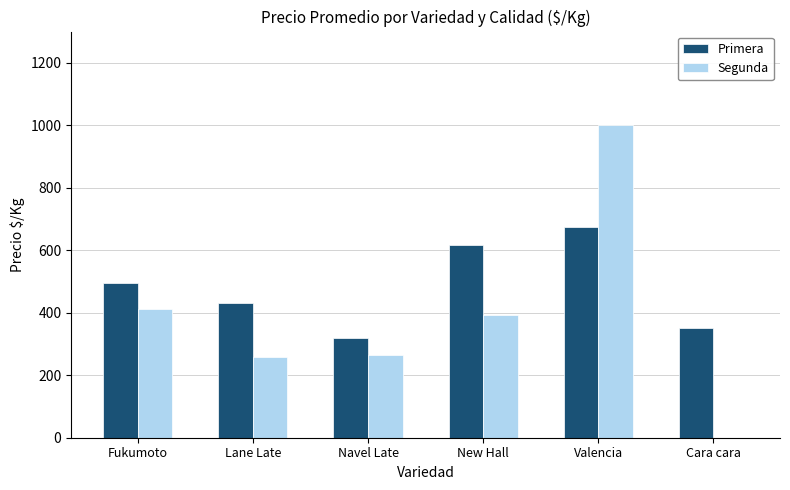

What are all the series names shown in the legend?

Primera, Segunda